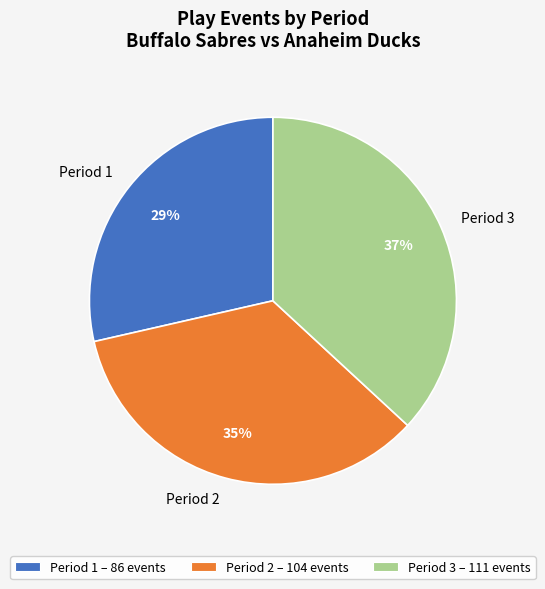

True or false: Period 3 accounts for 45% of the total.

False